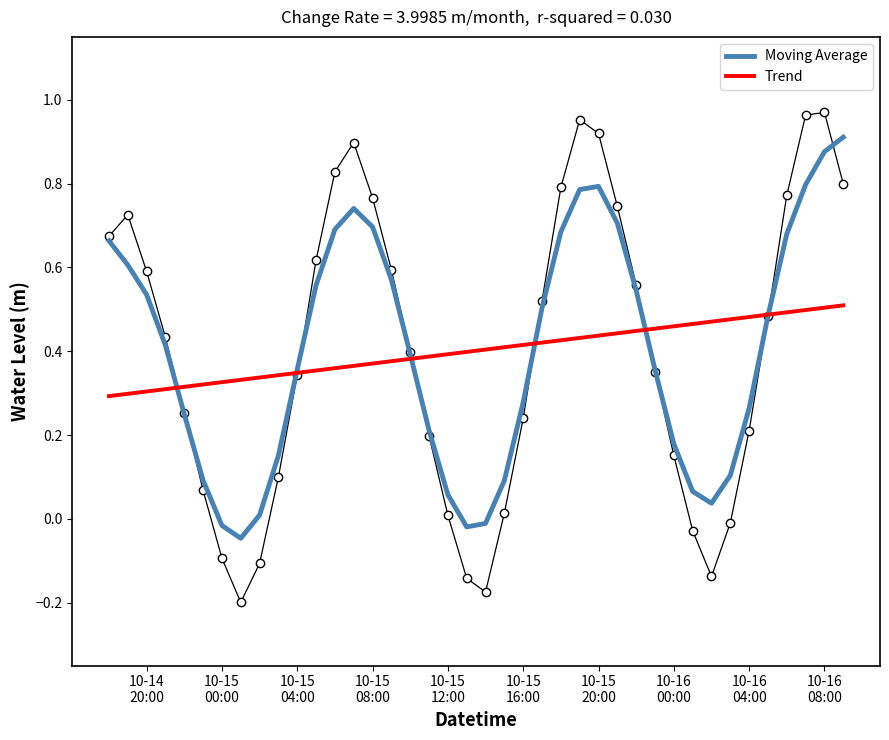

Count the number of categories in the chart.

40